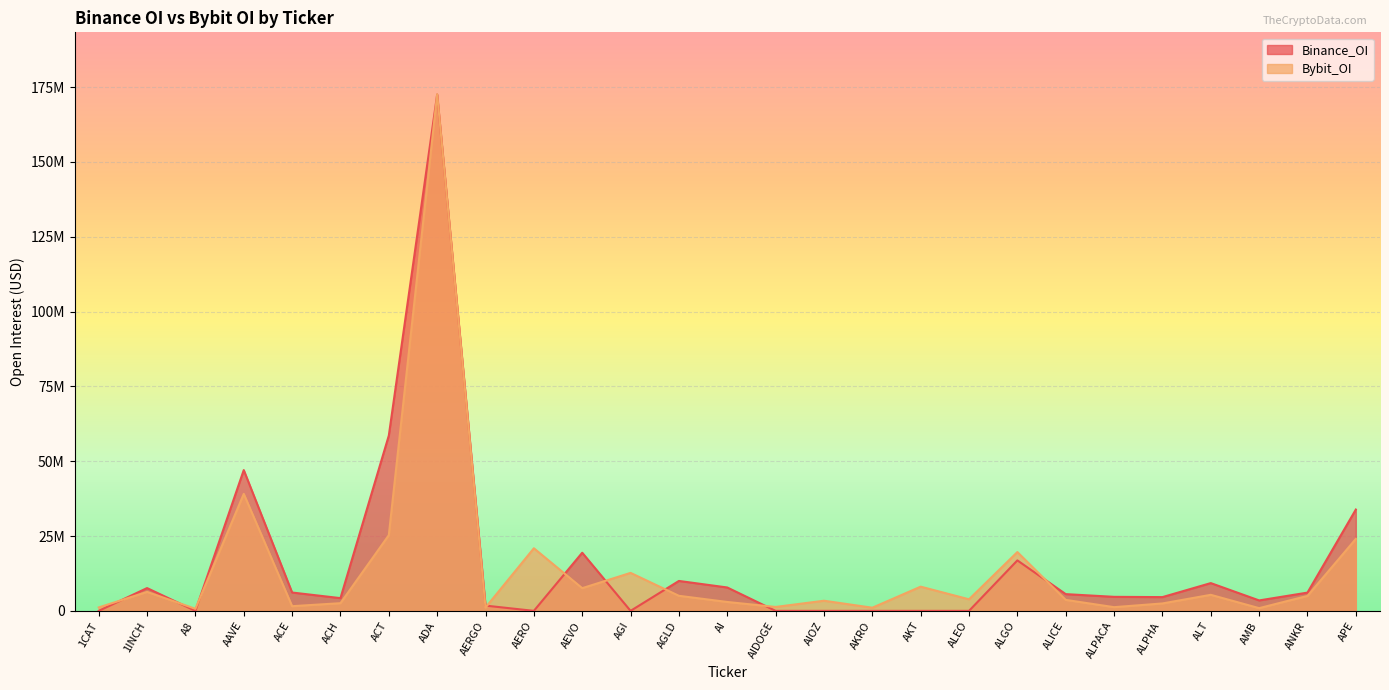

What is the label of the 8th point from the right?

ALGO